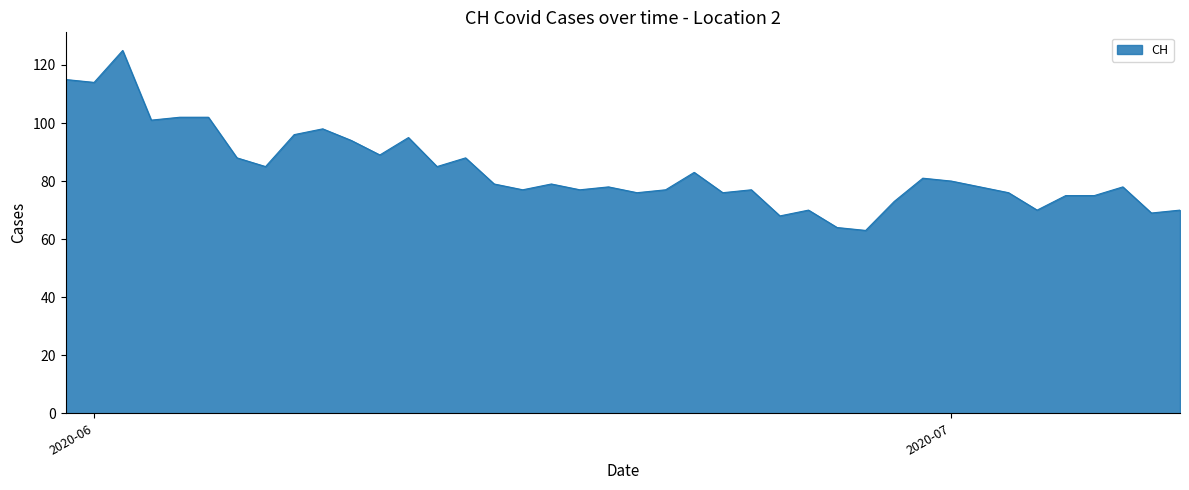

What is the maximum value shown in the chart?

125